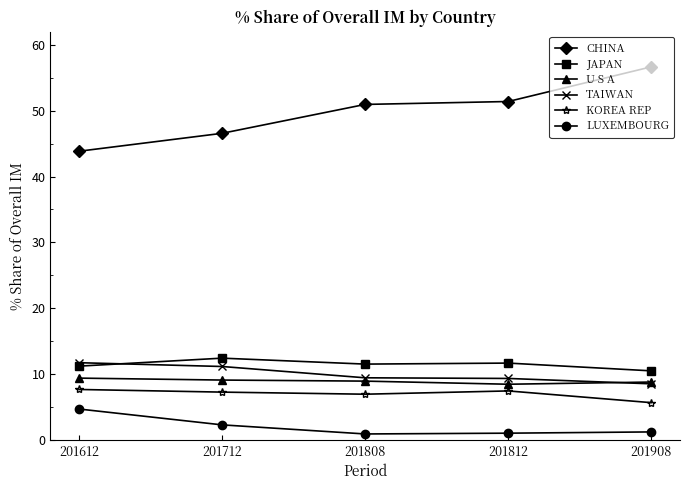

Rank the series at 201808 from highest to lowest value.

CHINA, JAPAN, TAIWAN, U S A, KOREA REP, LUXEMBOURG